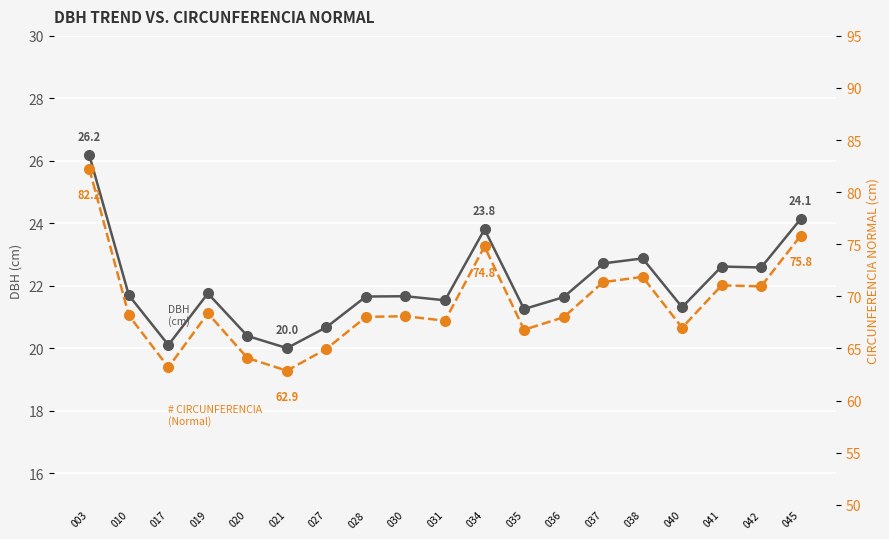

True or false: dbh and circunferencia_normal intersect in this chart.

False